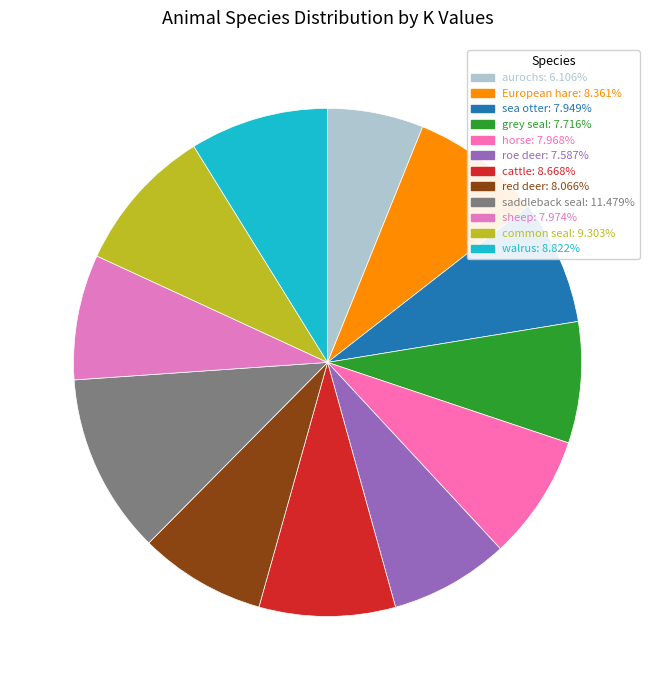

Between cattle and common seal, which is larger?

common seal